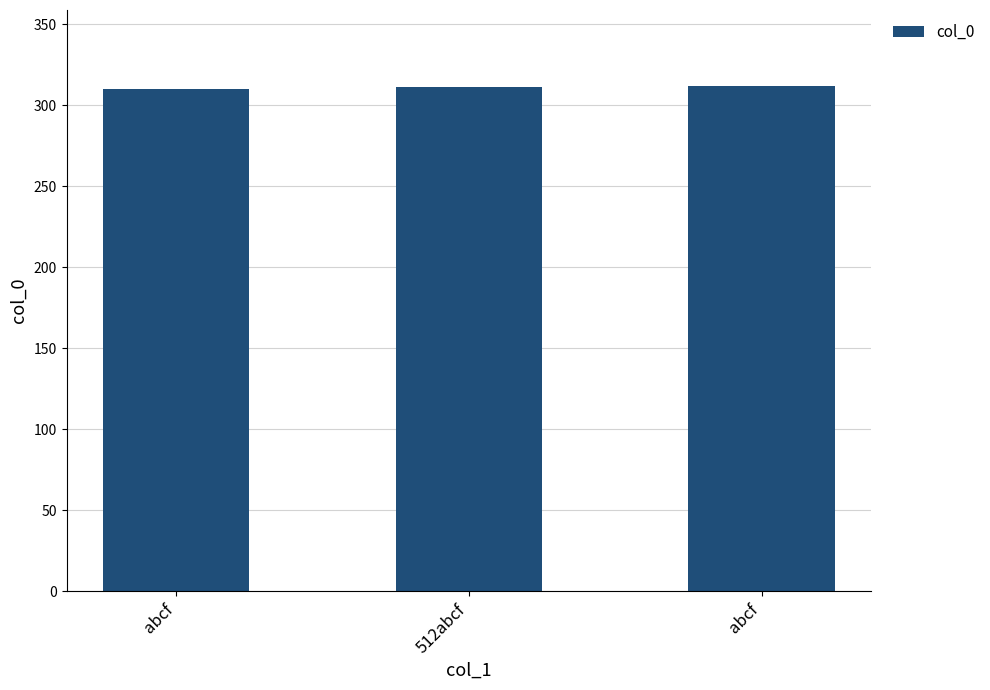

The chart shows a value of 311 at 512abcf. True or false?

True